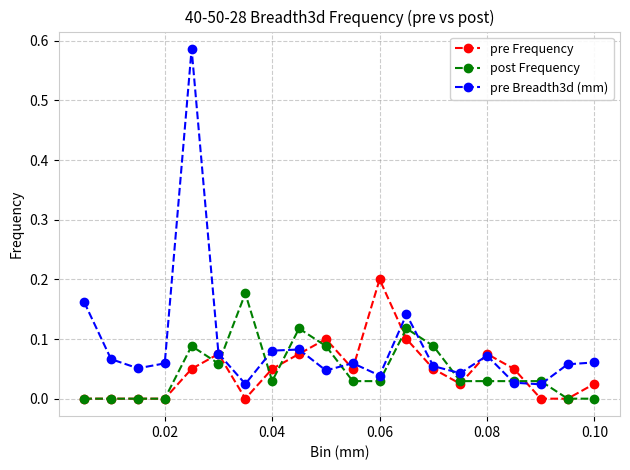

Which series has the widest spread of values?

pre Breadth3d (mm)